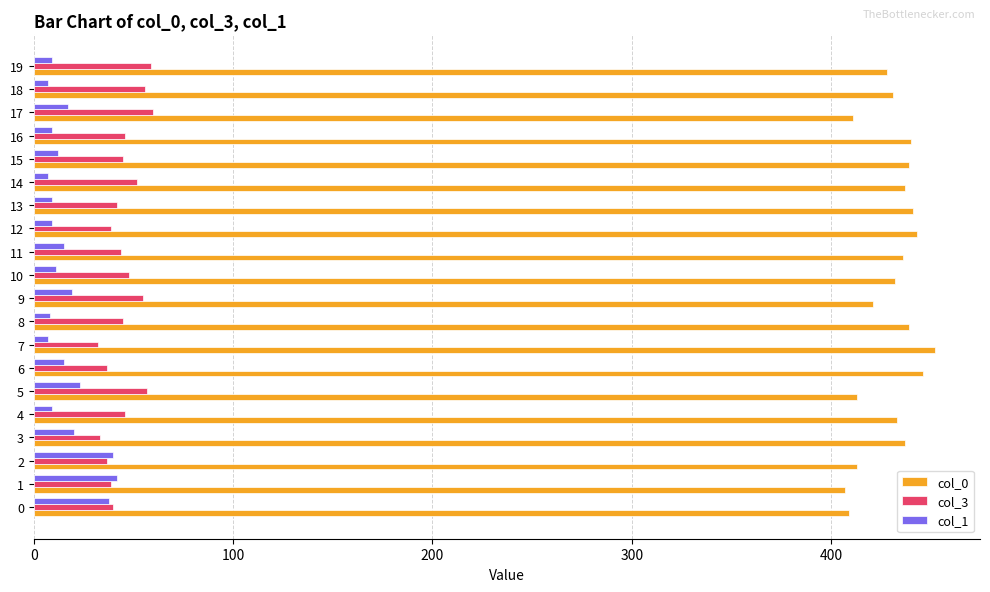

What is the highest value of the col_0 series?

452